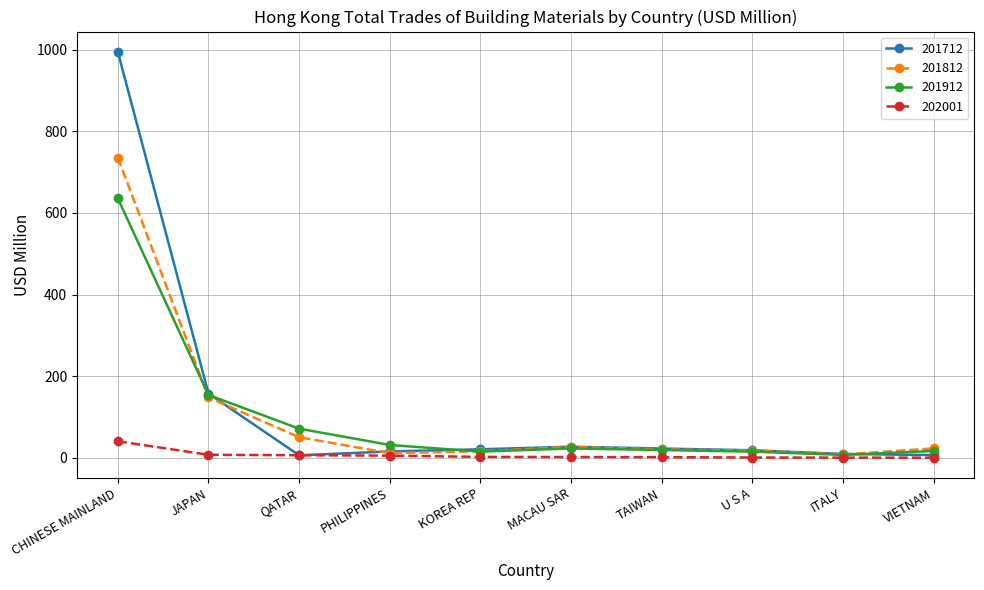

At which category is the sum across all series the highest?

CHINESE MAINLAND